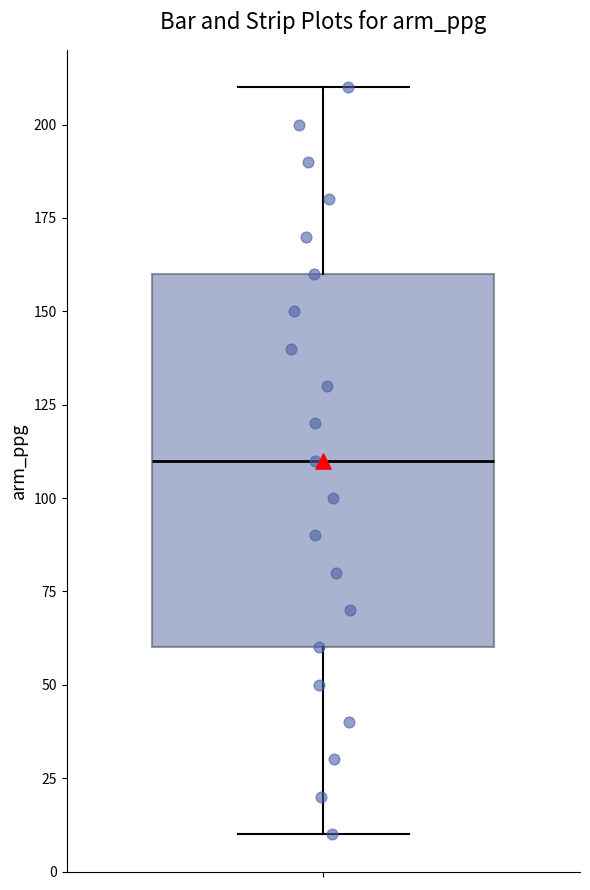

Where does the lower whisker of the box end on the y-axis? The values are not printed on the chart, so give them approximately, as read against the axis.

10